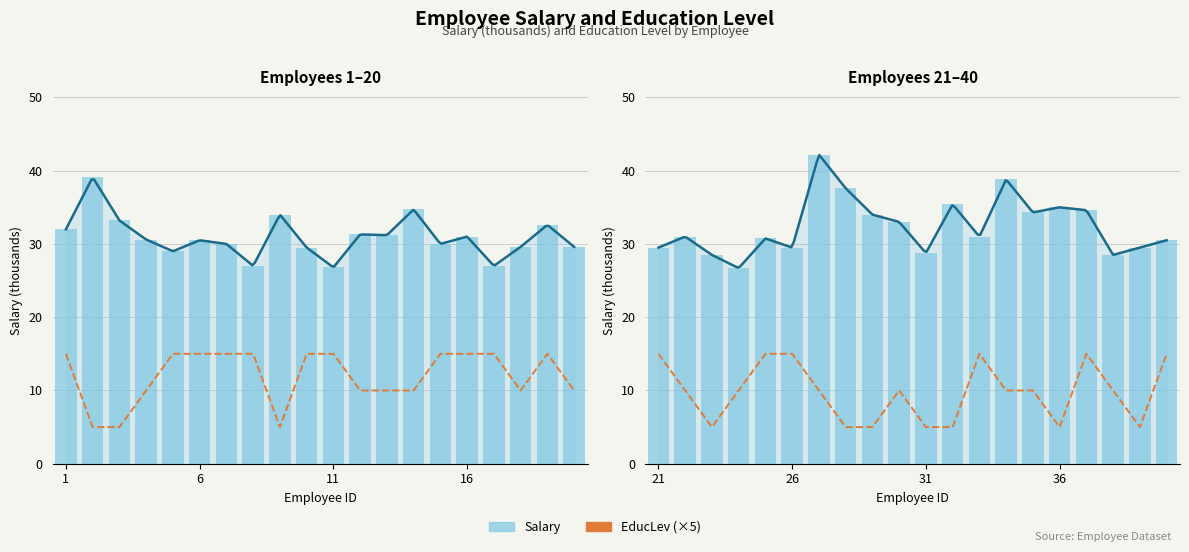

What are all the series names shown in the legend?

Salary, EducLev